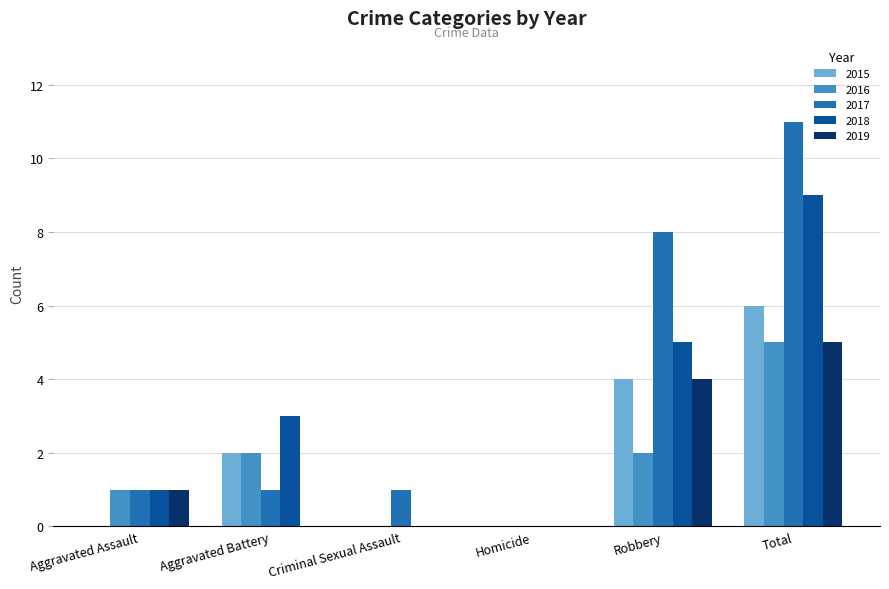

What is the greatest value displayed?

11